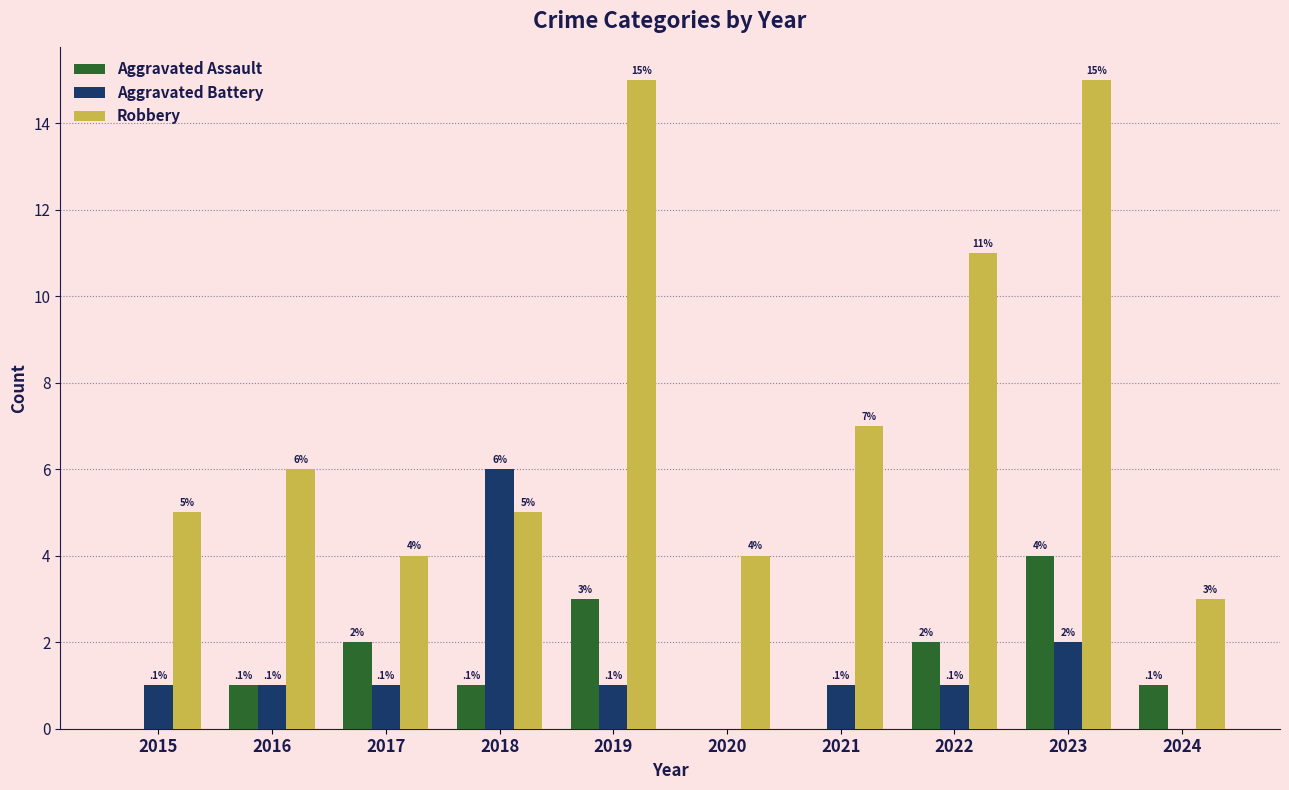

Does the chart contain stacked bars?

No